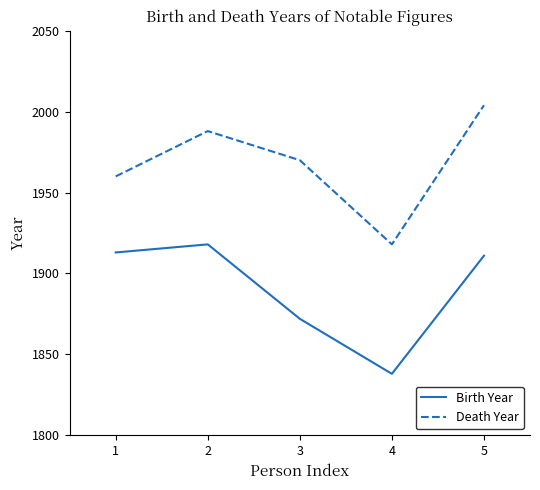

Reading left to right, transcribe all the data shown in this chart.

Birth Year: 1913	1918	1872	1838	1911
Death Year: 1960	1988	1970	1918	2004